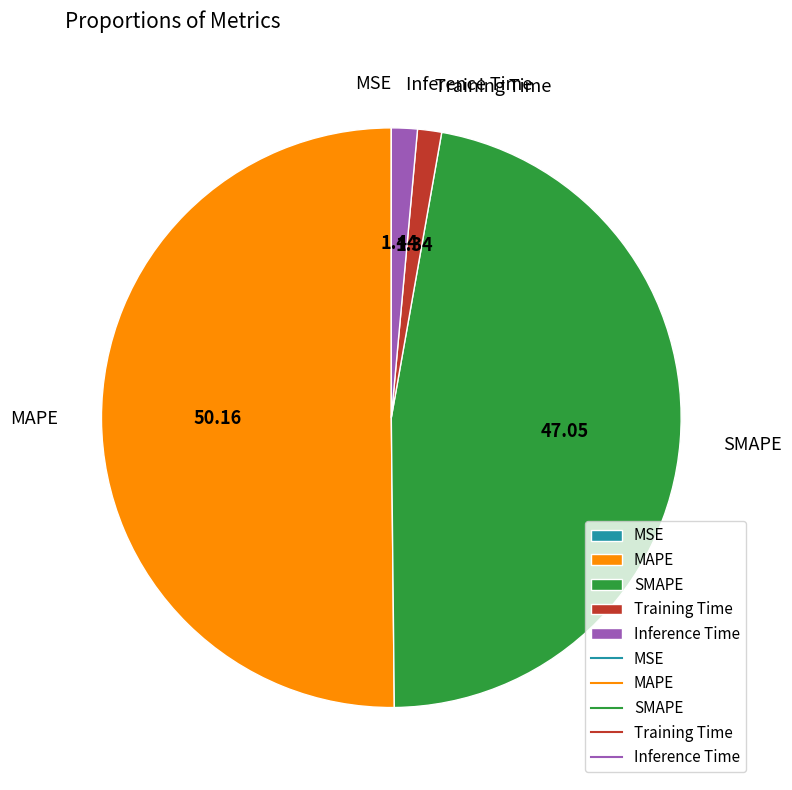

Which category has the biggest portion of the pie?

MAPE